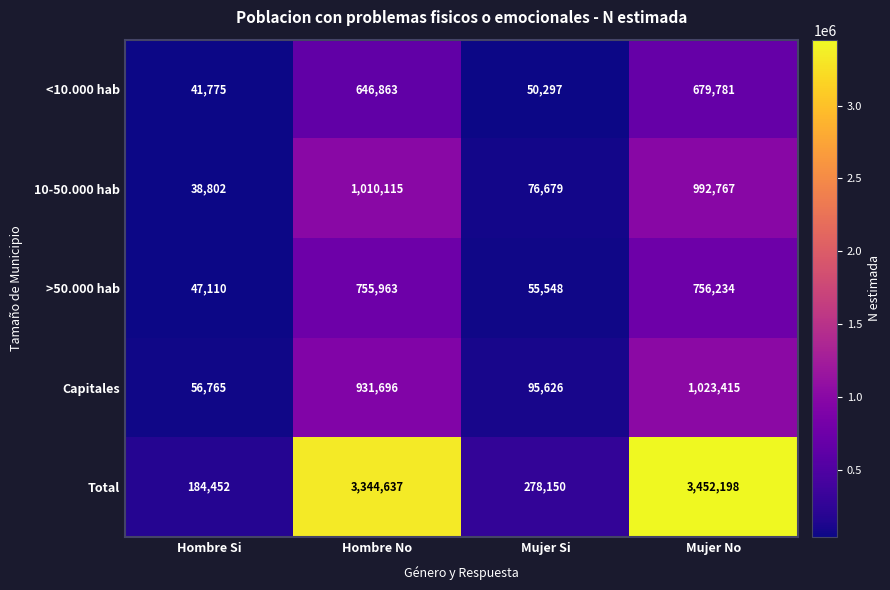

Reading left to right, extract all data points from this chart.

<10.000 hab: Hombre Si=41775	Hombre No=646863	Mujer Si=50297	Mujer No=679781
10-50.000 hab: Hombre Si=38802	Hombre No=1010115	Mujer Si=76679	Mujer No=992767
>50.000 hab: Hombre Si=47110	Hombre No=755963	Mujer Si=55548	Mujer No=756234
Capitales: Hombre Si=56765	Hombre No=931696	Mujer Si=95626	Mujer No=1023415
Total: Hombre Si=184452	Hombre No=3344637	Mujer Si=278150	Mujer No=3452198